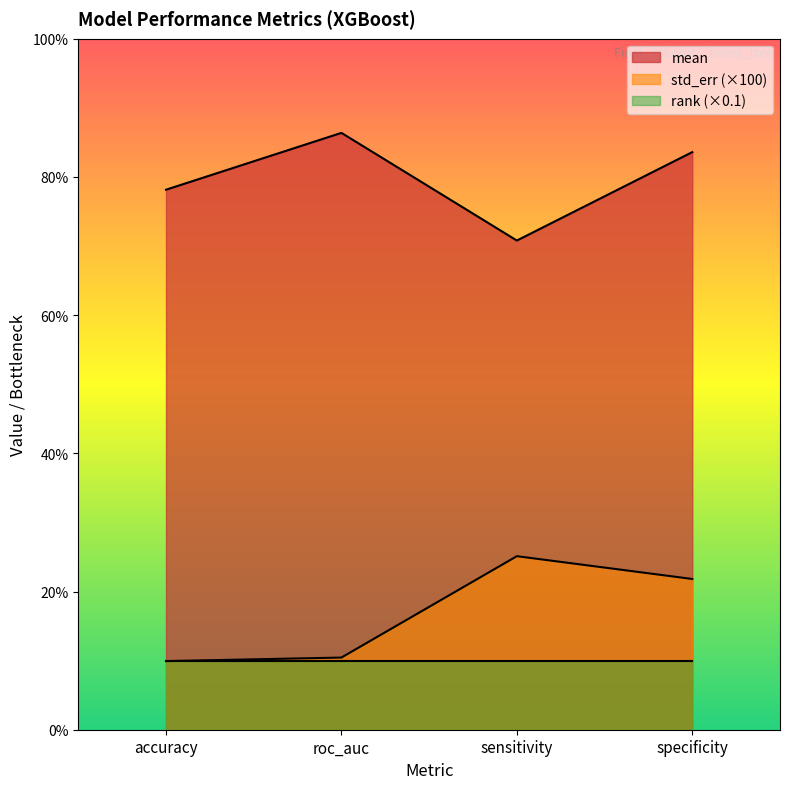

In std_err, how many points are higher than both neighbors (excluding endpoints)?

1